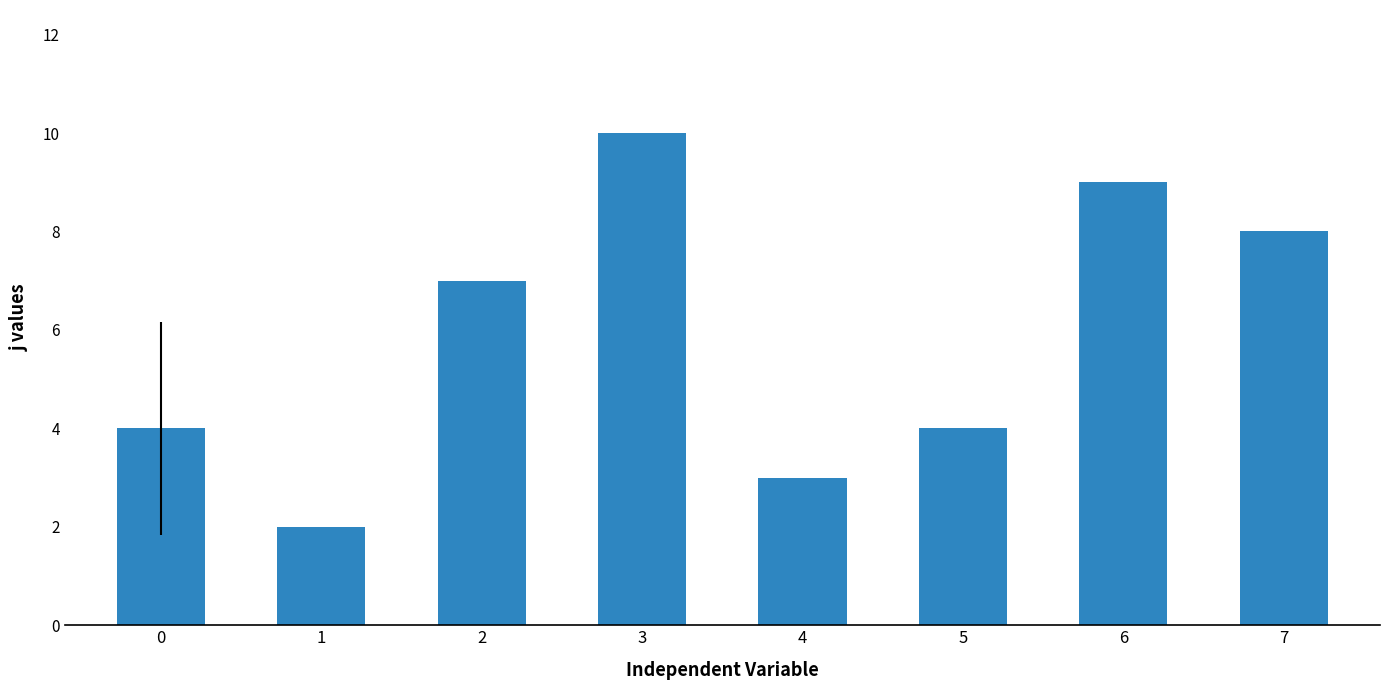

What is the value of the 6th bar from the left?

4